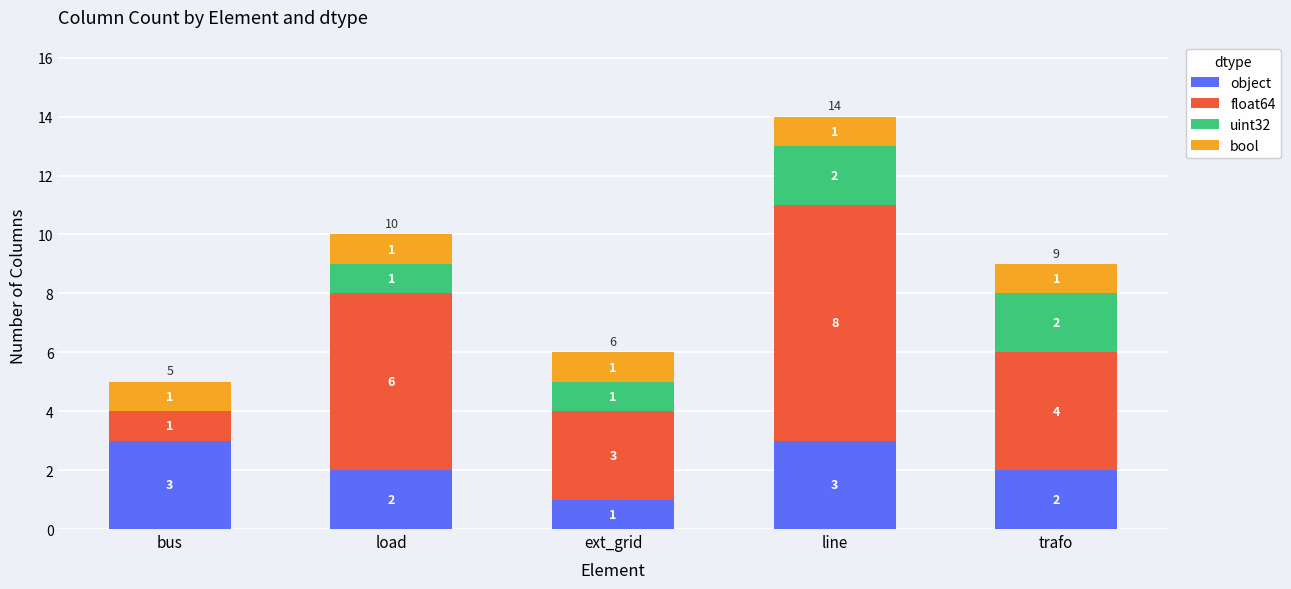

Reading left to right, list the values for the object series.

bus=3	load=2	ext_grid=1	line=3	trafo=2